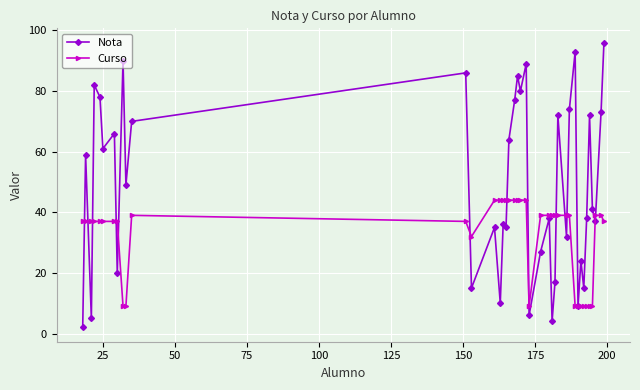

Reading left to right, list all the values displayed in this chart.

Nota: 2	59	5	82	78	61	66	20	90	49	70	86	15	35	10	36	35	64	77	85	80	89	6	27	38	4	17	72	32	74	93	9	24	15	38	72	41	37	73	96
Curso: 37	37	37	37	37	37	37	37	9	9	39	37	32	44	44	44	44	44	44	44	44	44	9	39	39	39	39	39	39	39	9	9	9	9	9	9	9	39	39	37